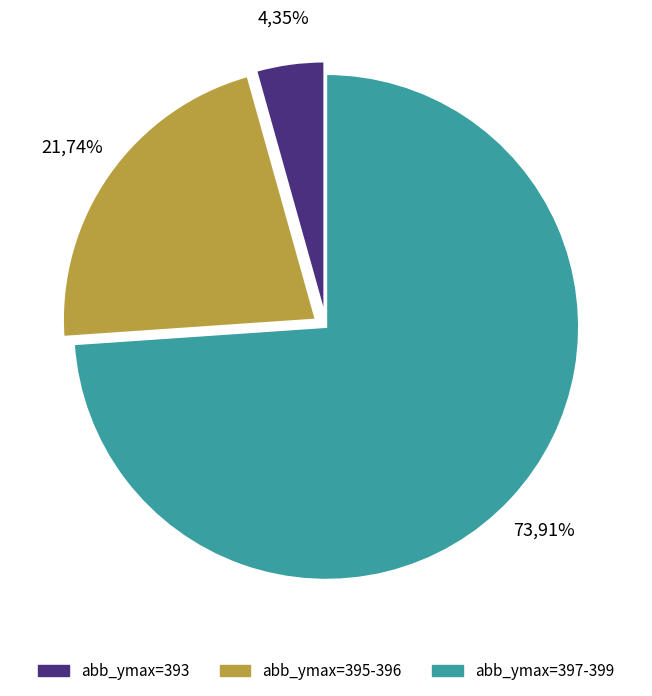

To the nearest percent, what portion does 10 represent?

4%